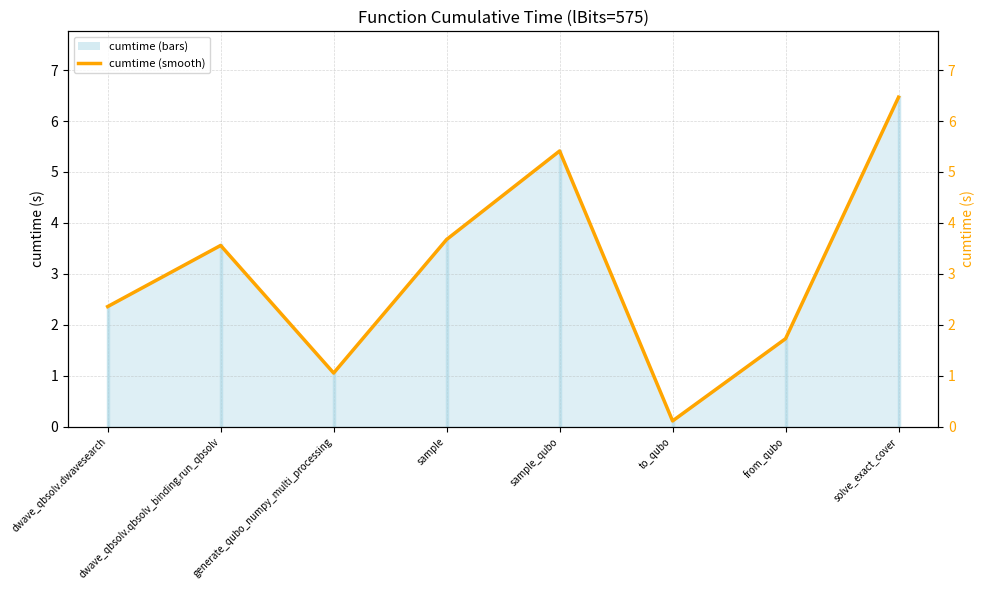

What value does the data have at from_qubo?

1.7